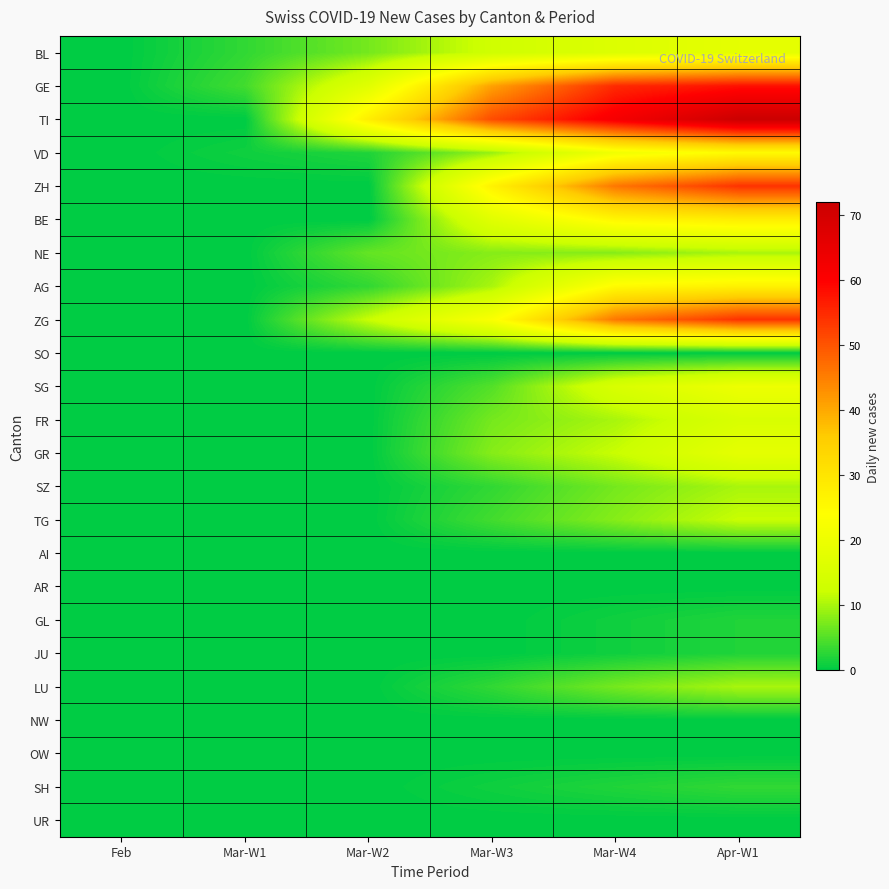

At which category is the sum across all series the highest?

Apr-W1